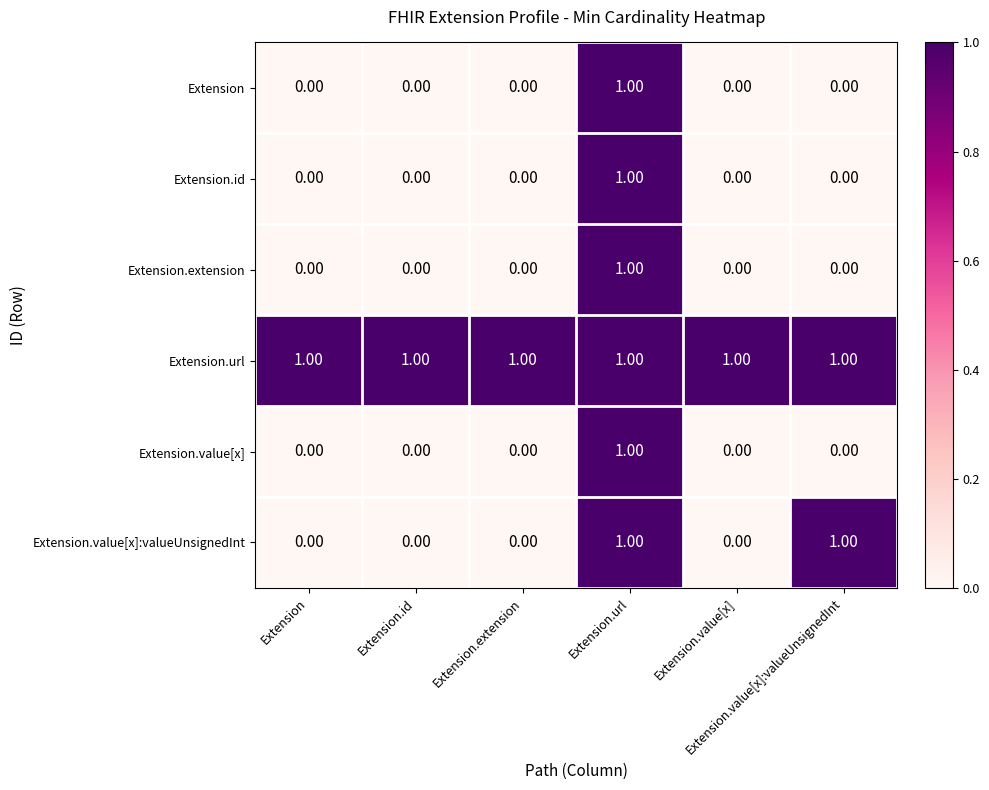

At how many categories does at least one series exceed 0?

6